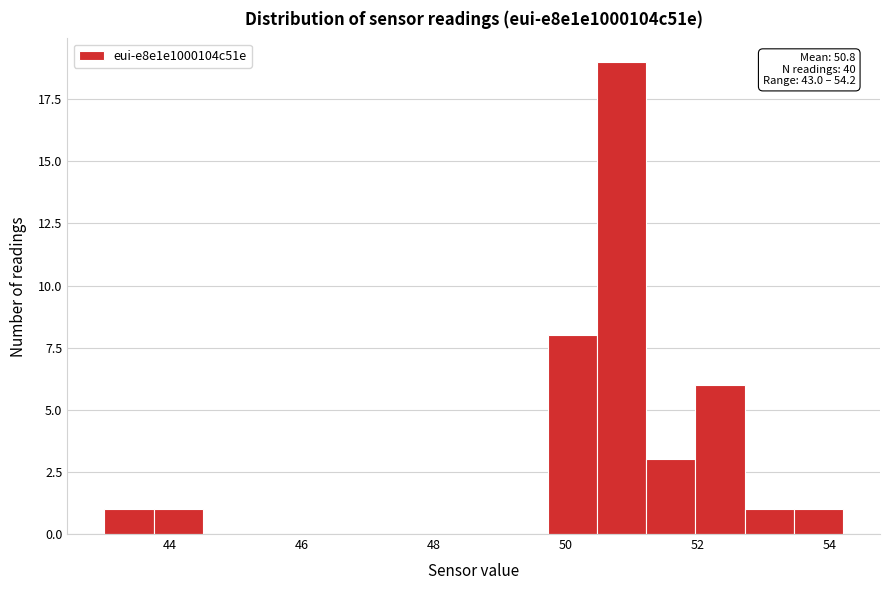

Around what value on the x-axis is the tallest bar? Give the approximate position of its centre, as read against the axis.

50.8